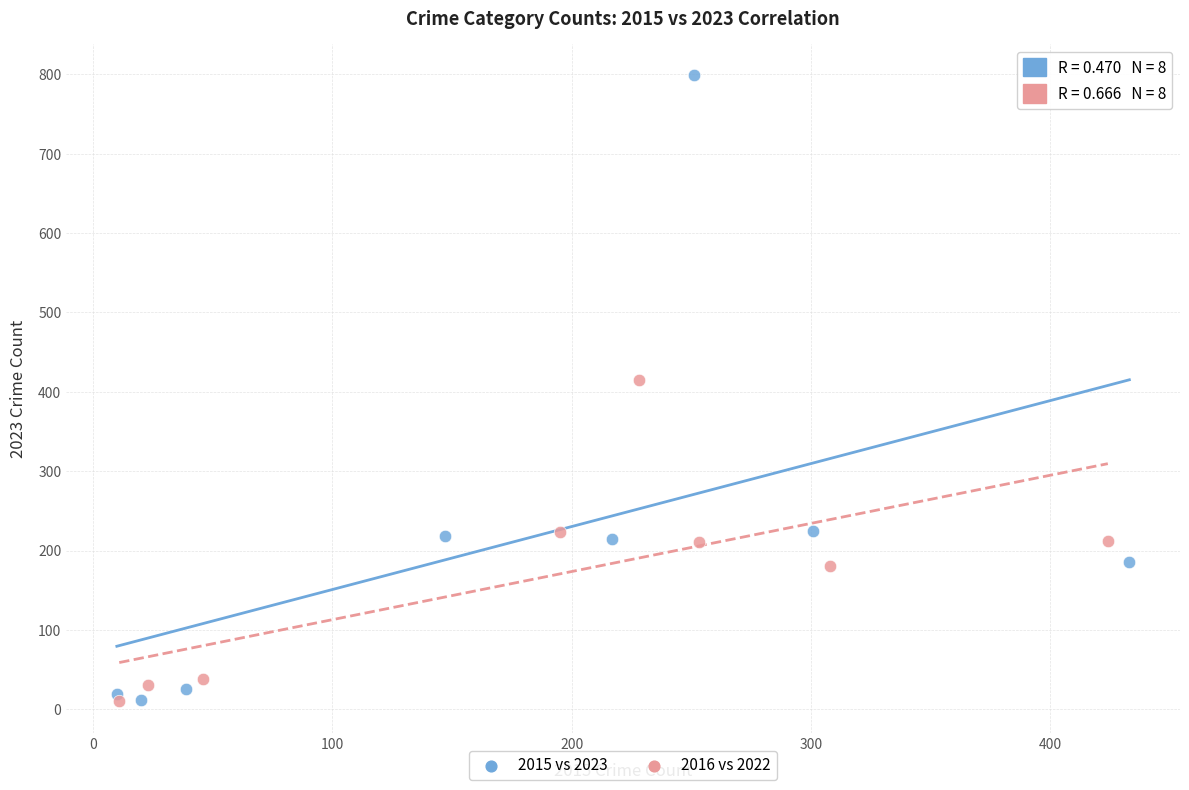

Which series reaches the maximum Y coordinate?

2015 vs 2023